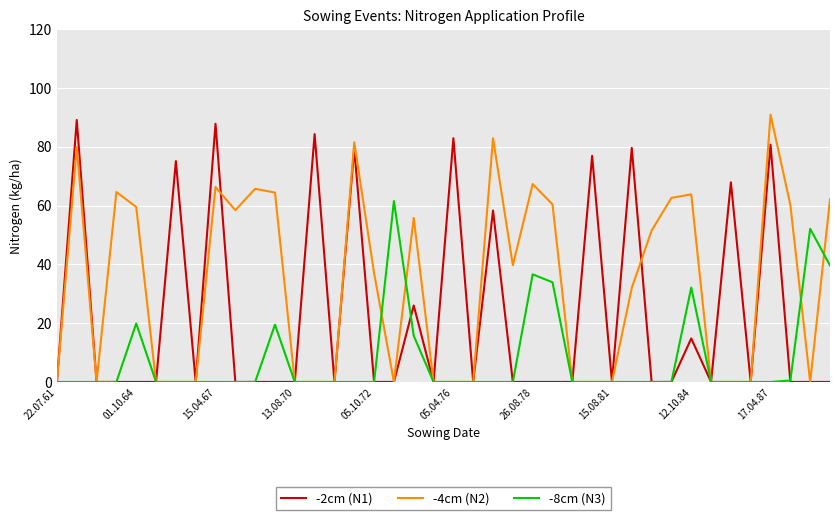

What is the greatest value displayed?

90.9